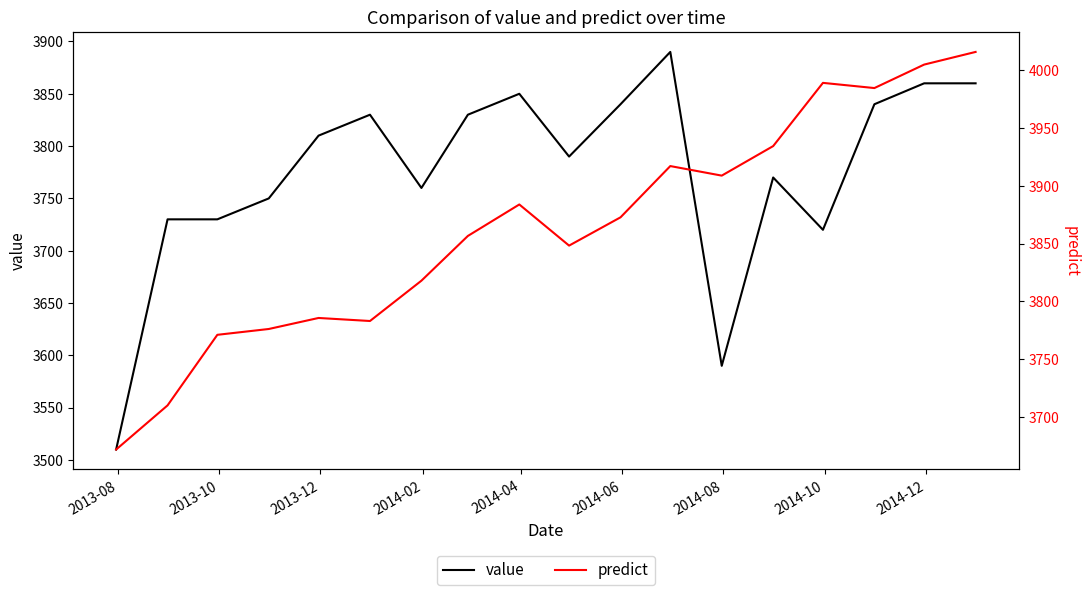

What is the highest value of the value series?

3890